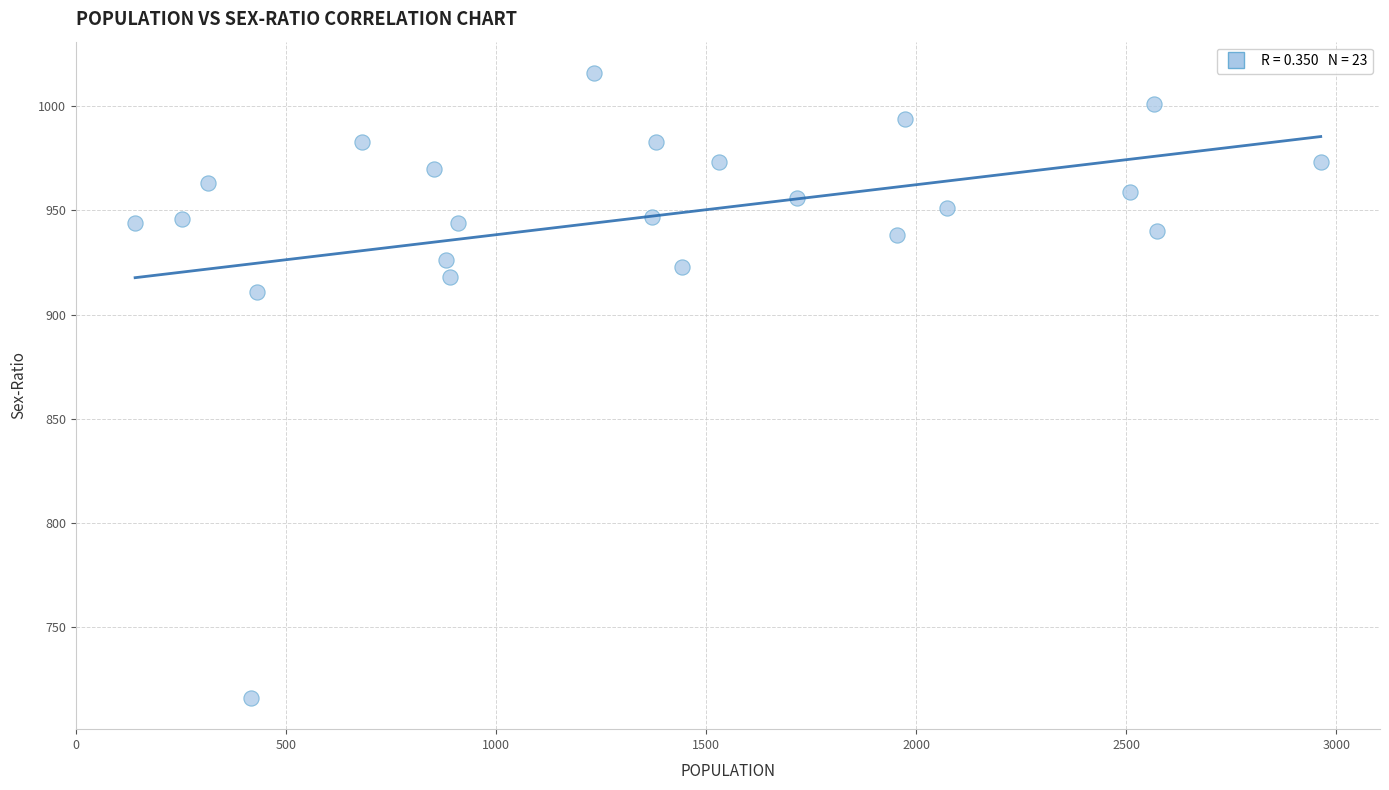

What is the range of X values (max minus min)?

2823